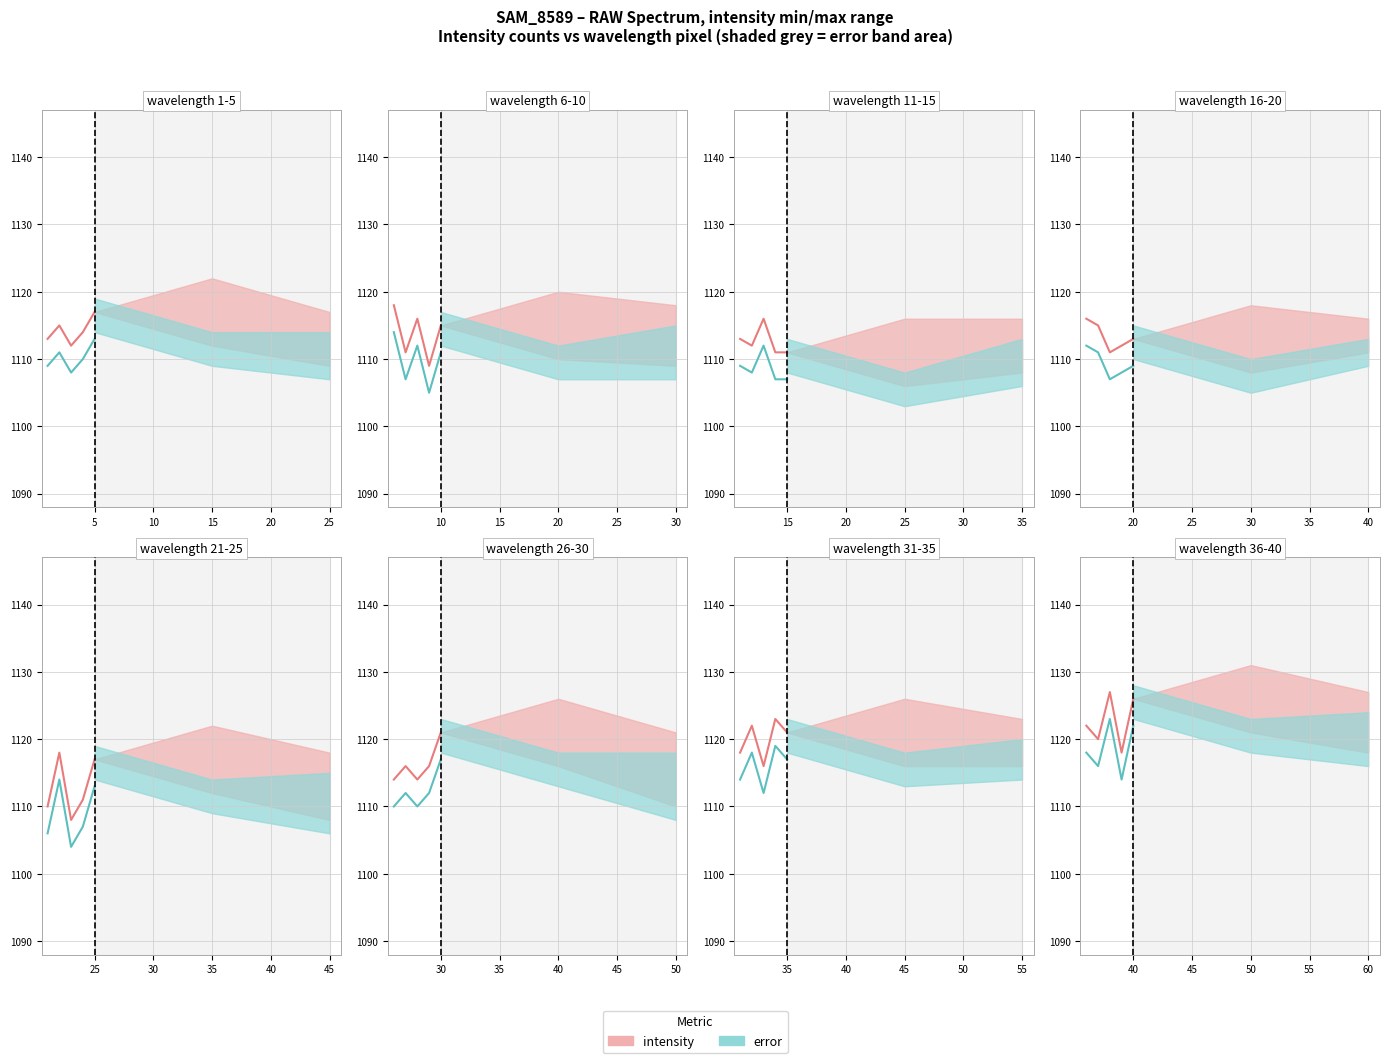

Which series has the largest range (max minus min)?

intensity